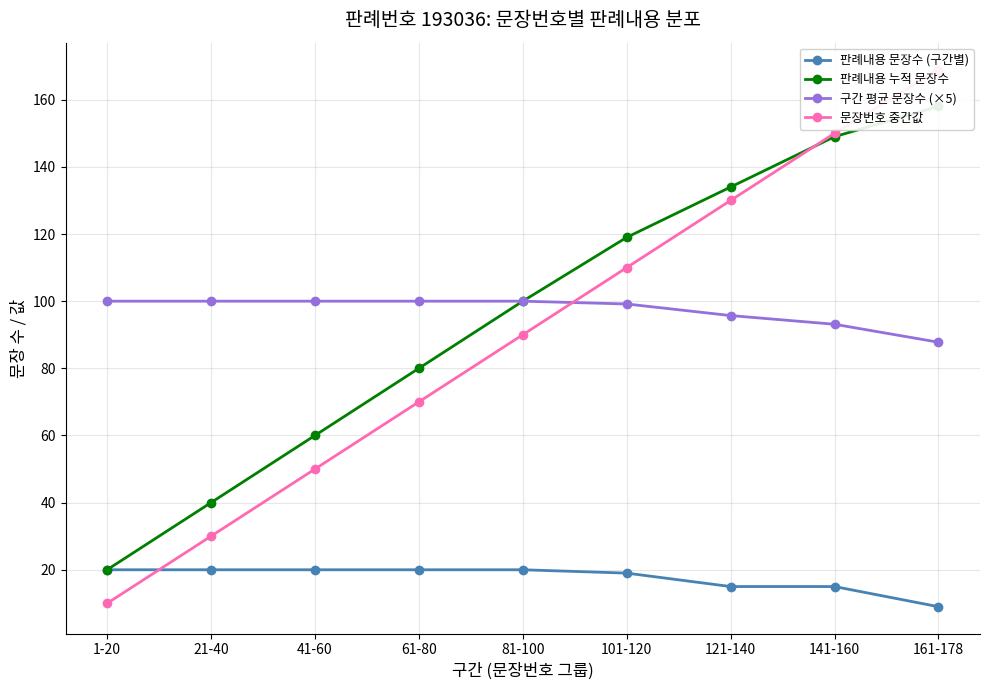

What is the value of the 구간 평균 문장수 (×5) point at the 9th from the left?

87.8